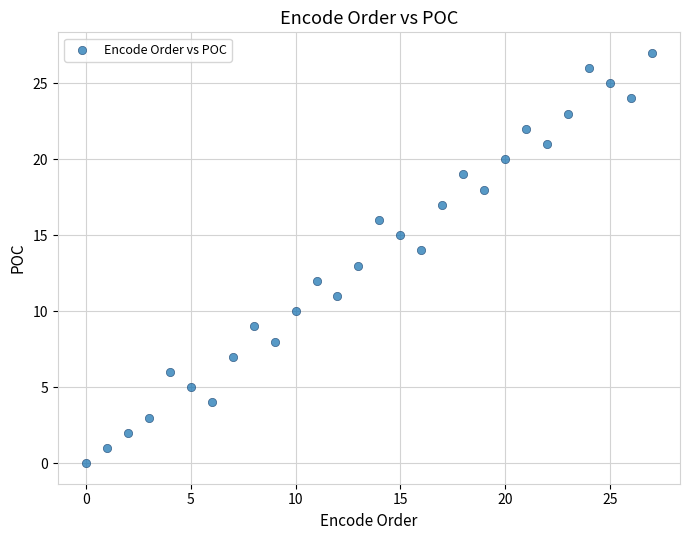

What is the range of Y values (max minus min)?

27